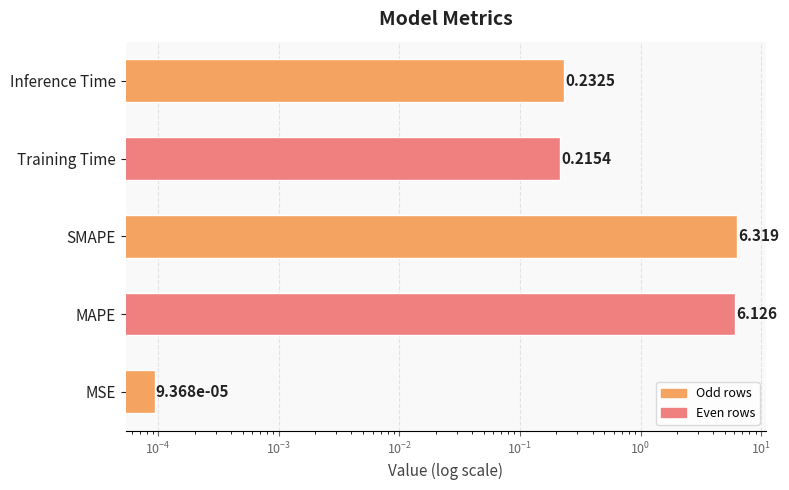

What is the difference between the maximum and second lowest values?

6.1